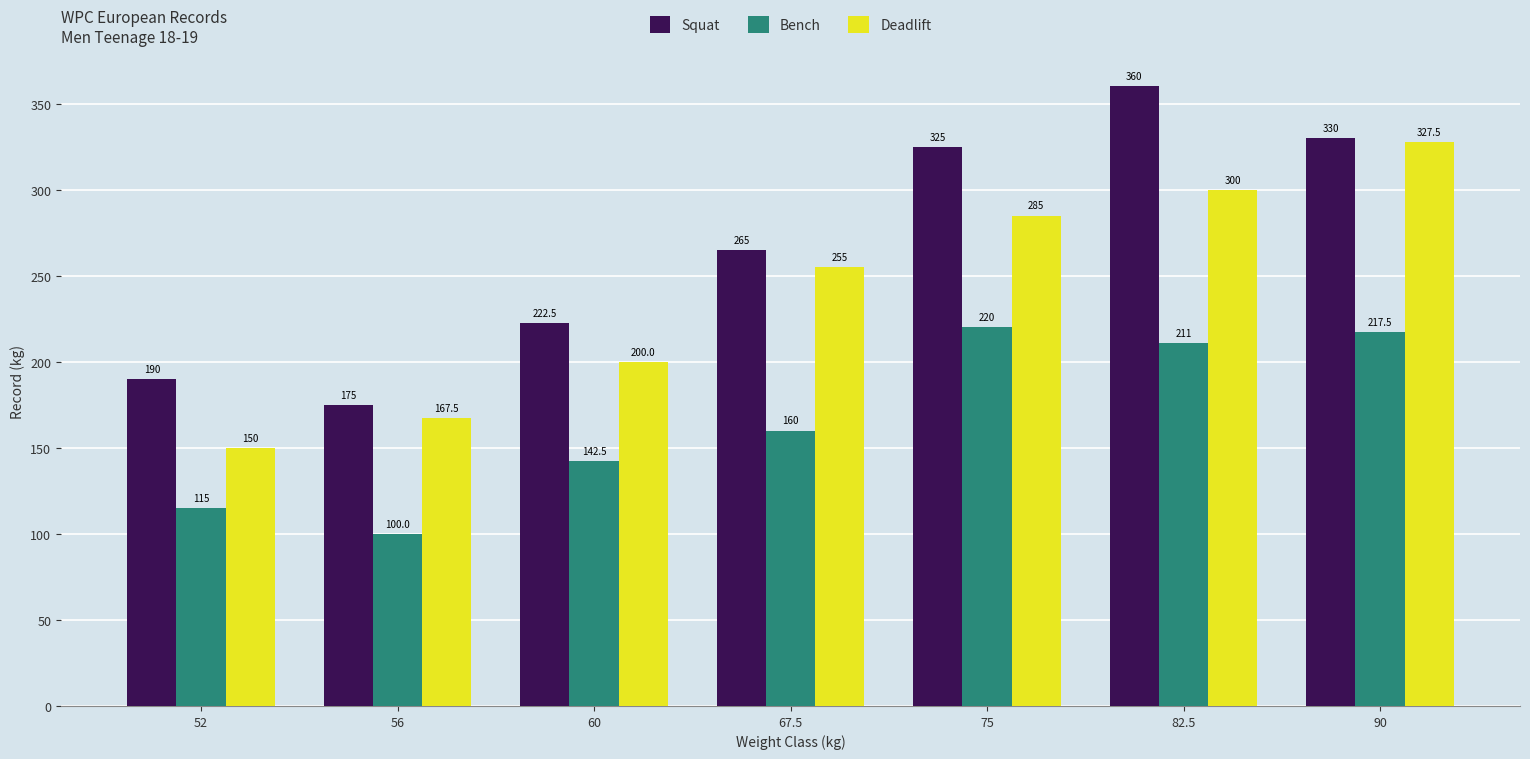

Does the chart contain stacked bars?

No